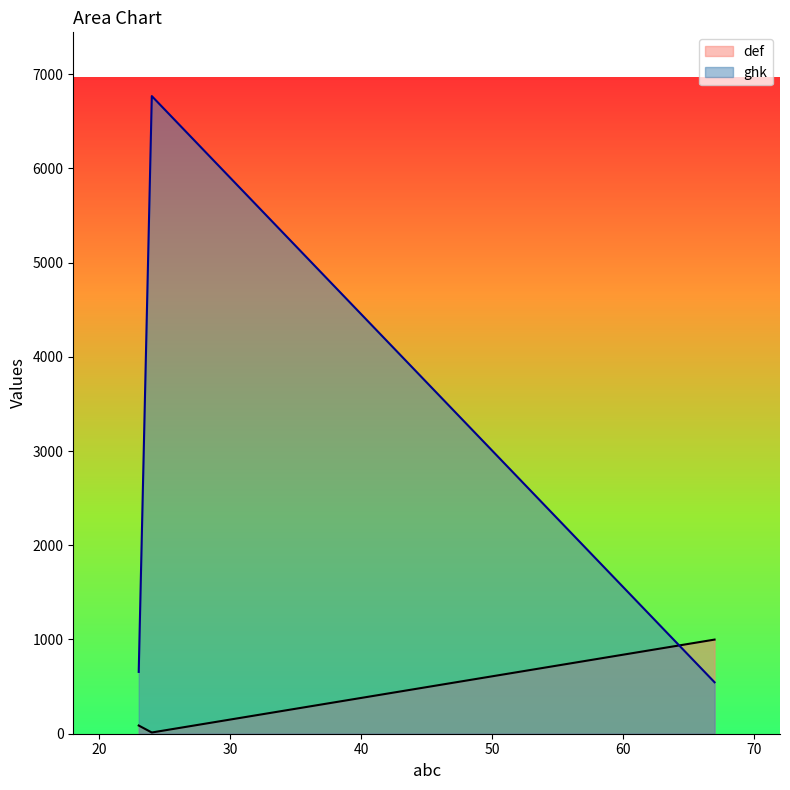

Does the chart have visible grid lines?

No